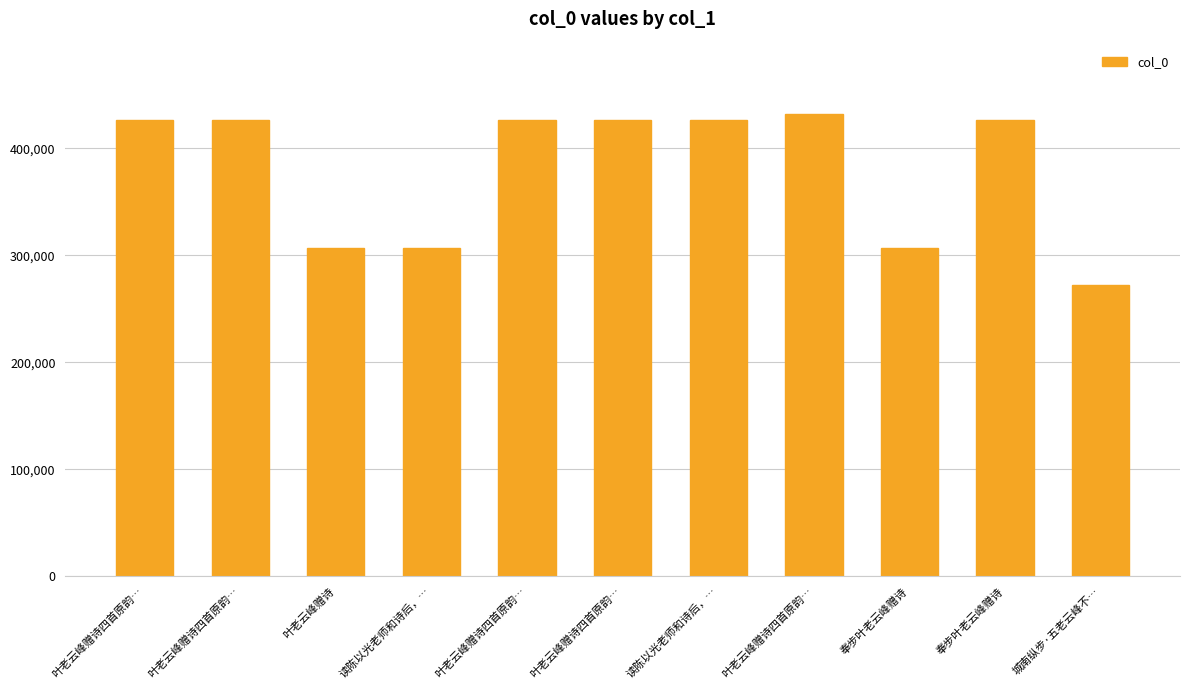

What is the difference between the values at 叶老云峰赠诗四首原韵… and 叶老云峰赠诗四首原韵…?

3